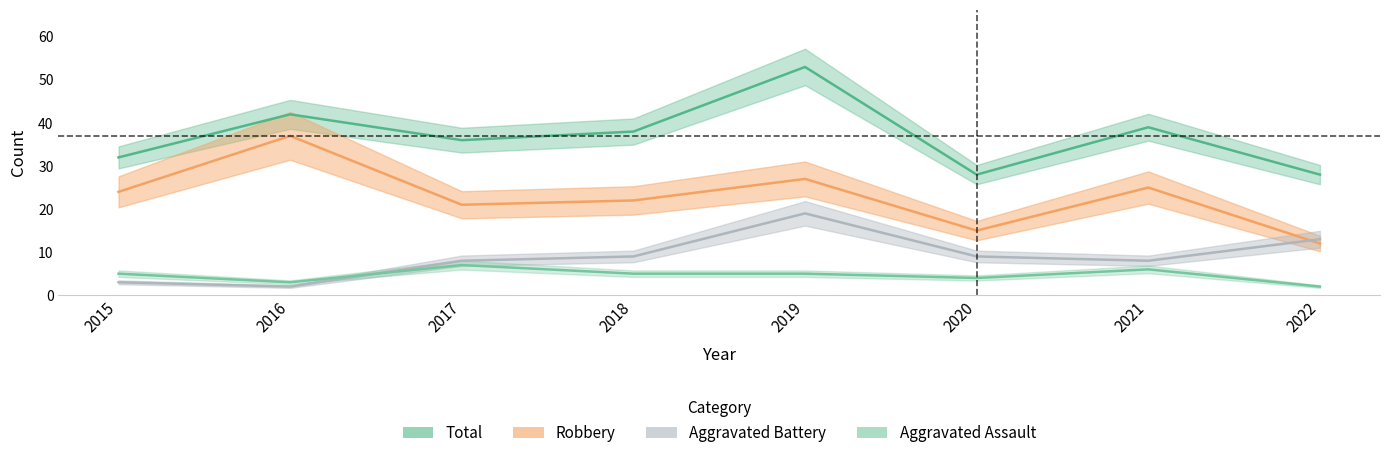

Is it true that Aggravated Assault equals 3 at 2022?

False